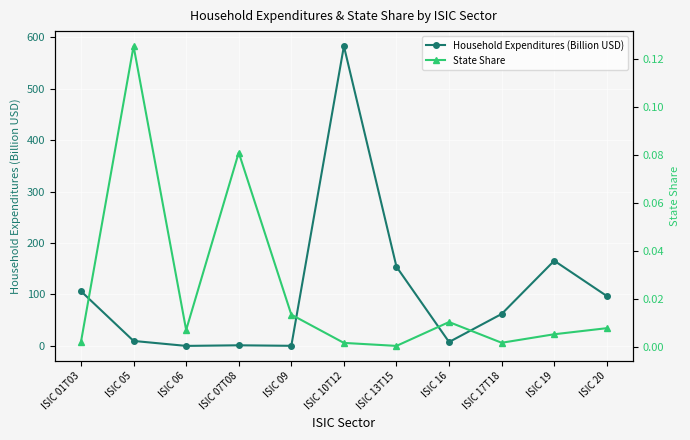

At ISIC 07T08, list the series in order from largest to smallest.

Household Expenditures (Billion USD), State Share